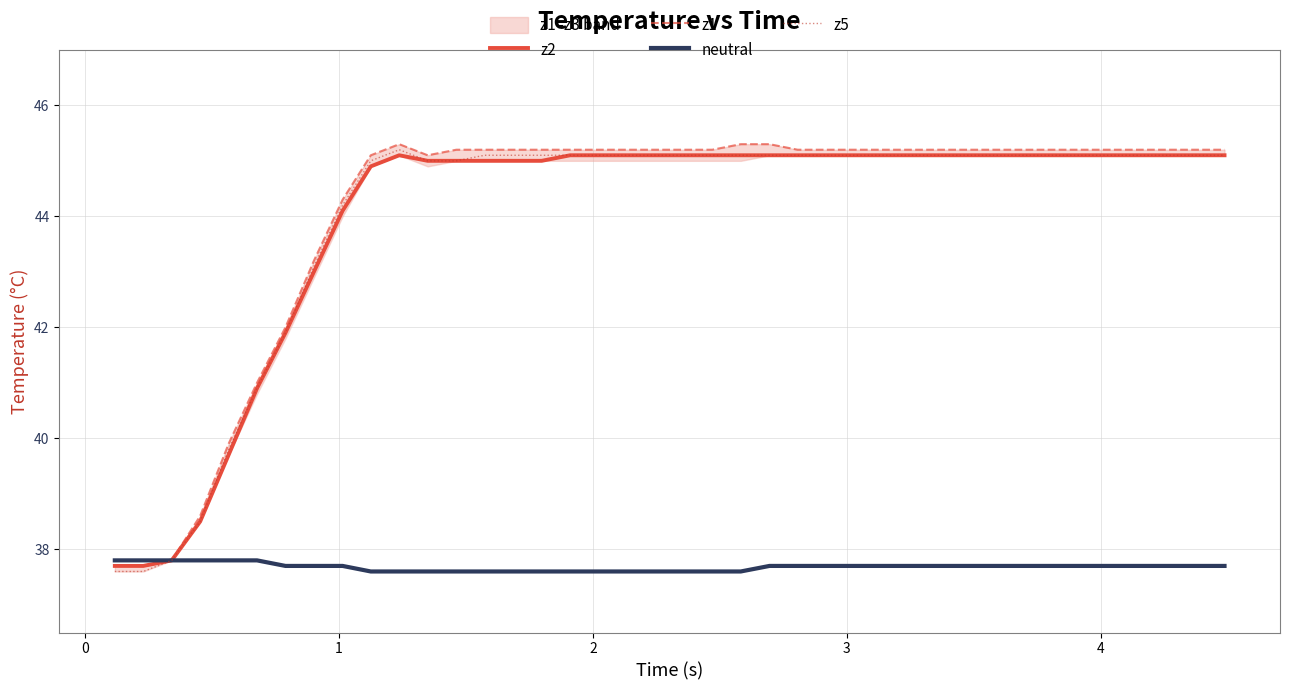

In z1, how many points are lower than both neighbors (excluding endpoints)?

1